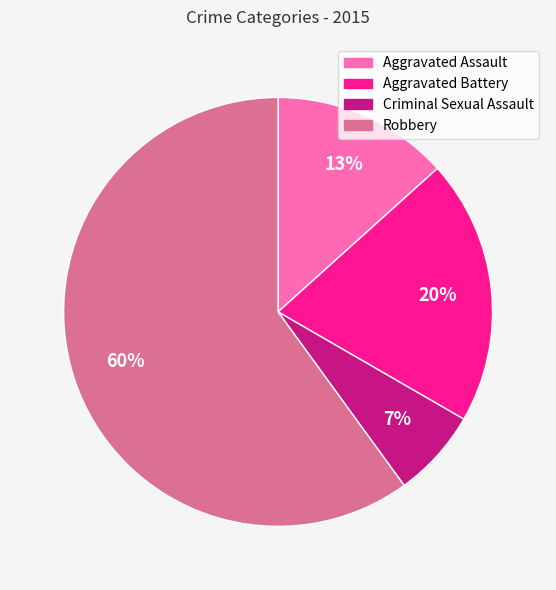

To the nearest percent, what portion does Aggravated Assault represent?

13%